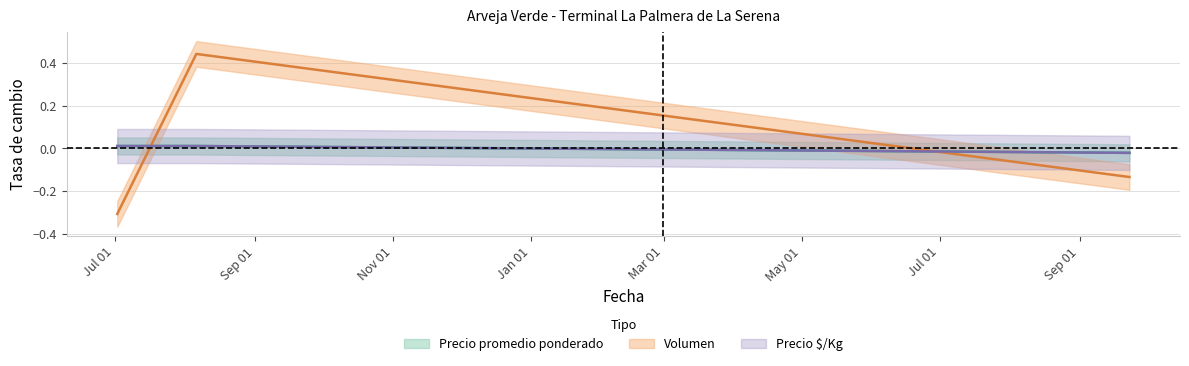

What is the difference between the highest and lowest values at Jul 01?

0.3